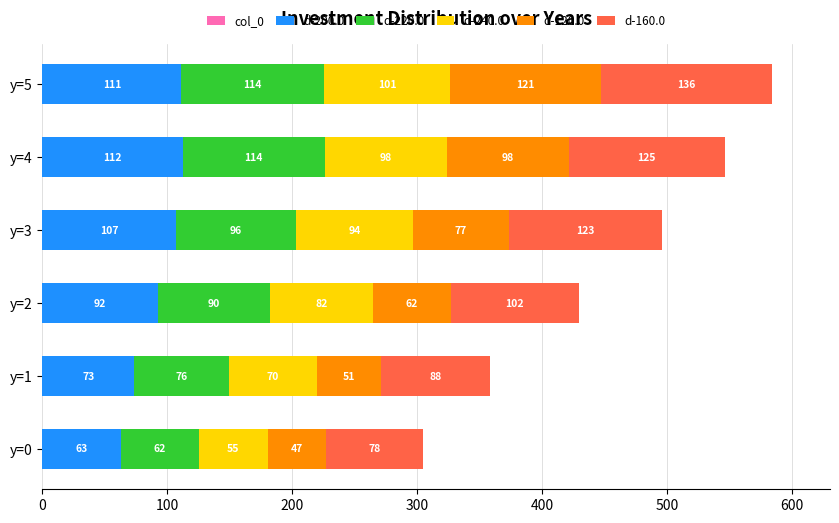

At which category is the sum across all series the highest?

y=5